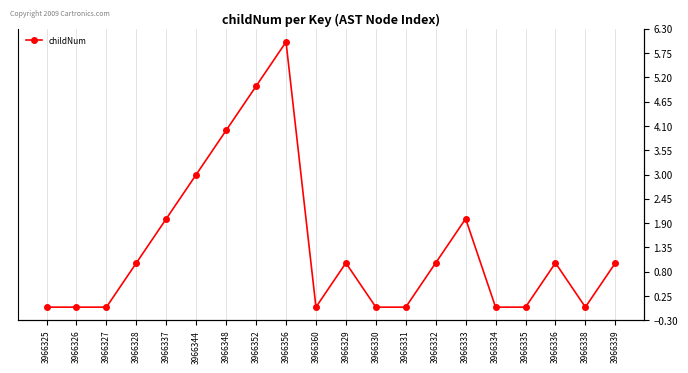

List the labels in order of value, smallest first.

3966325, 3966326, 3966327, 3966360, 3966330, 3966331, 3966334, 3966335, 3966338, 3966328, 3966329, 3966332, 3966336, 3966339, 3966337, 3966333, 3966344, 3966348, 3966352, 3966356